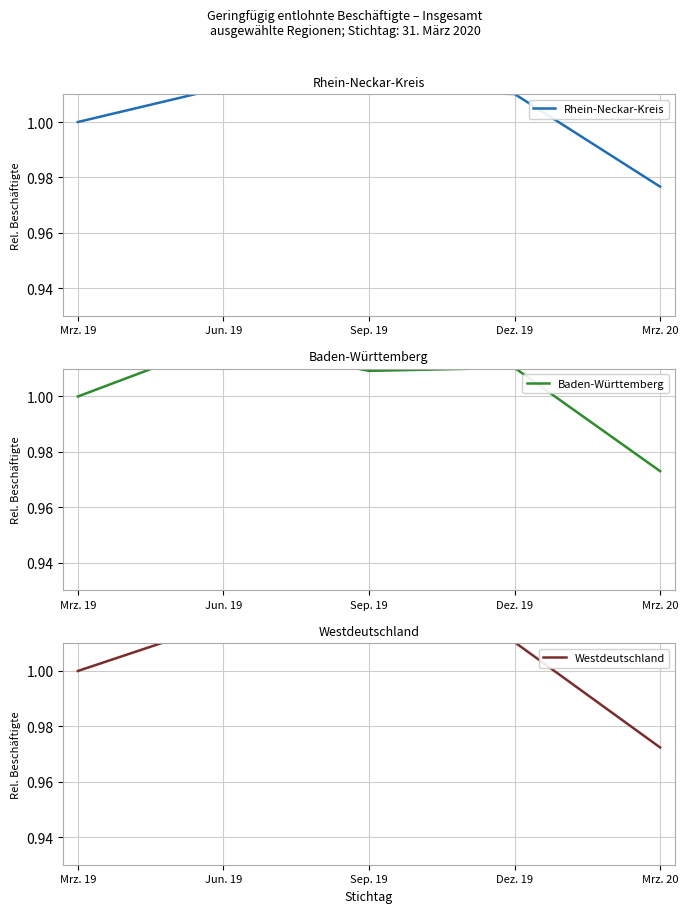

Rank the series at Dez. 19 from highest to lowest value.

Westdeutschland, Baden-Württemberg, Rhein-Neckar-Kreis